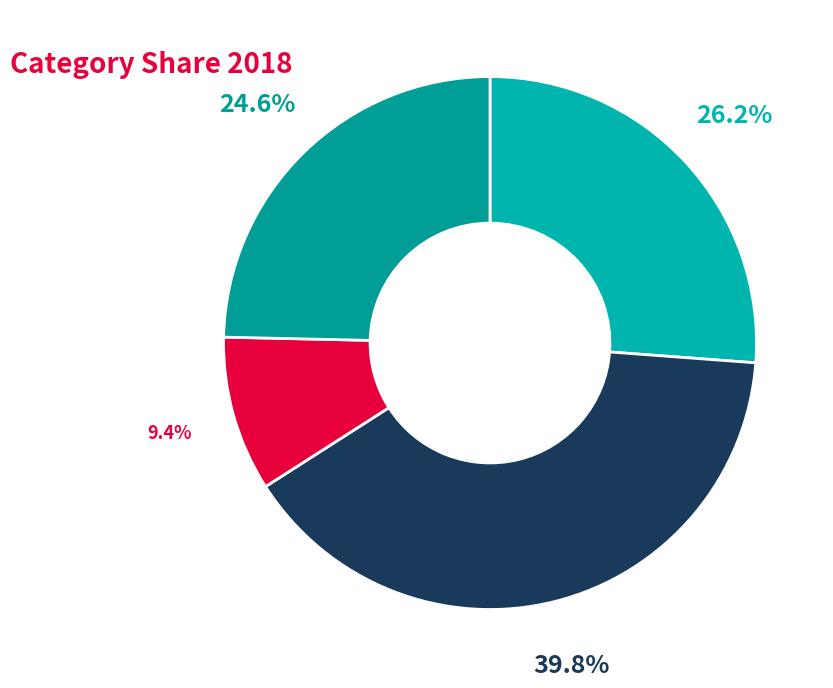

Count the number of slices in the pie.

4